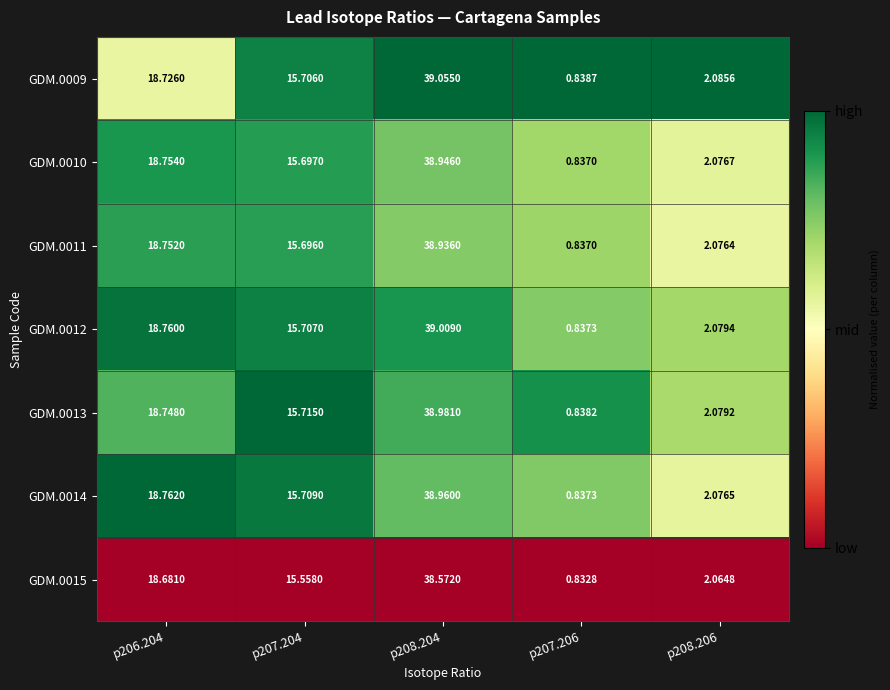

How many series are shown in this chart?

7